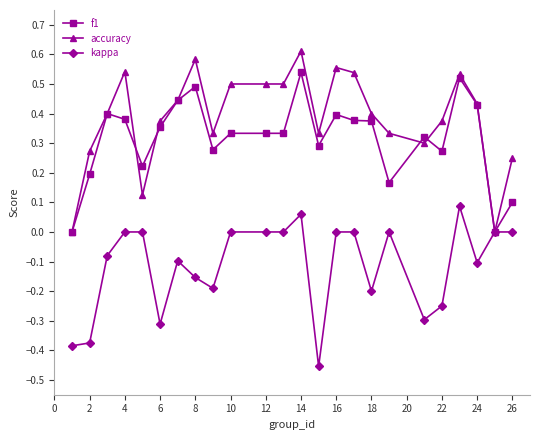

Which series has the largest total across all categories?

accuracy